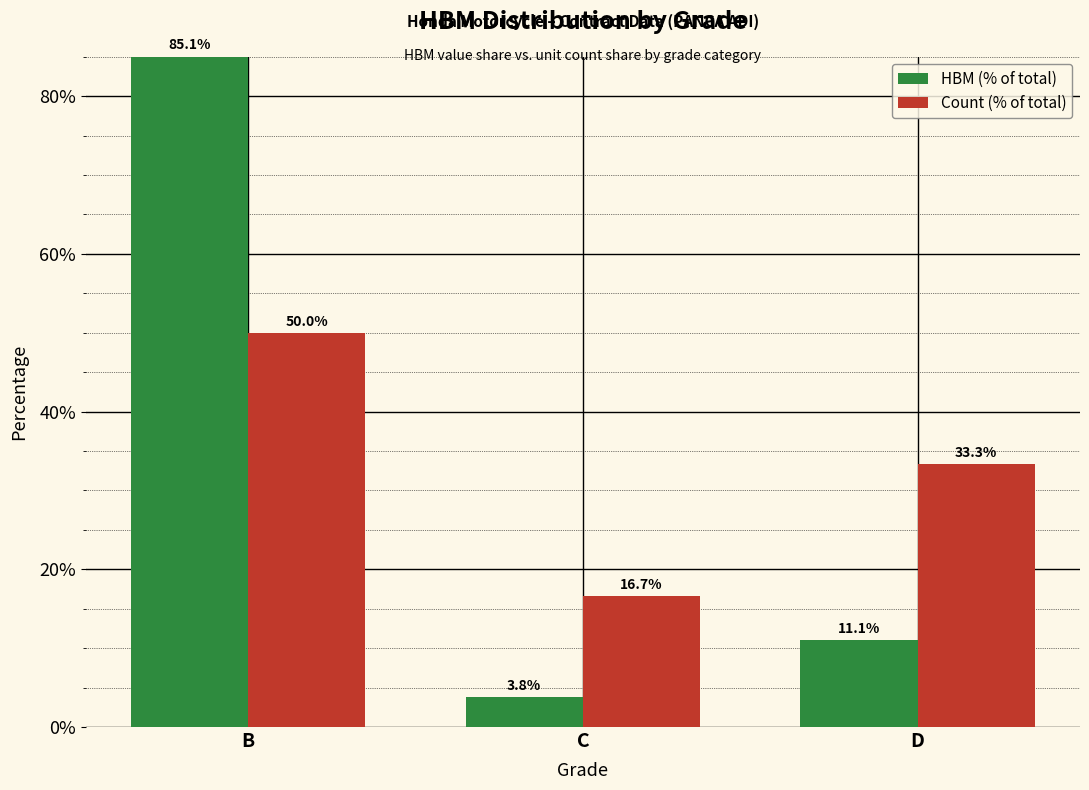

Which category has the lowest value across all series?

C